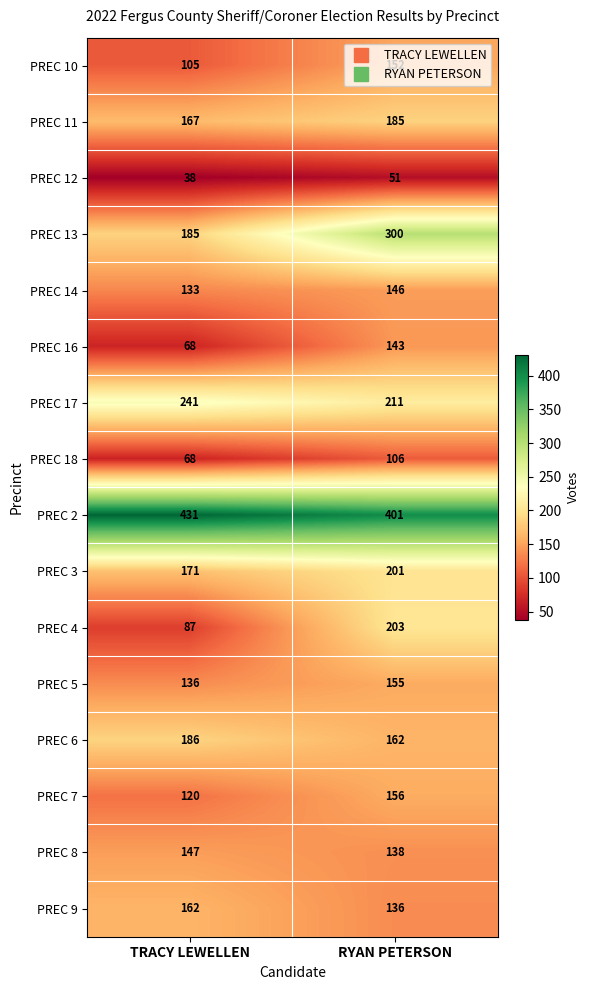

What value does the PREC 17 series have at TRACY LEWELLEN, to the nearest 10?

240